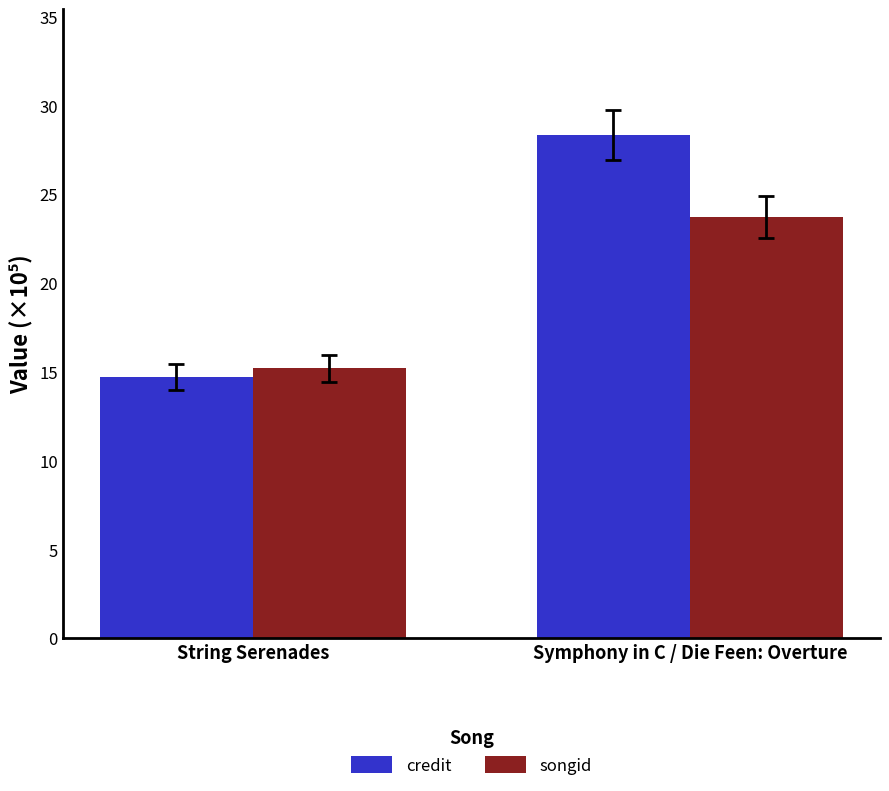

True or false: songid has a value of 15.2 at String Serenades.

True